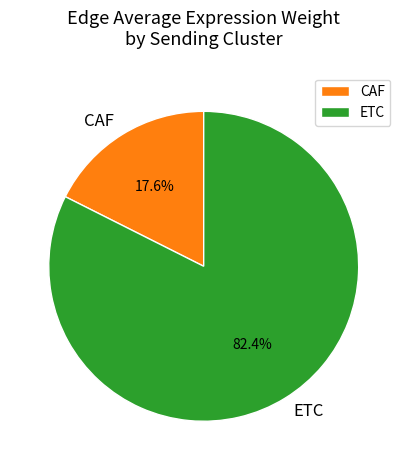

What is the largest slice in the pie chart?

ETC